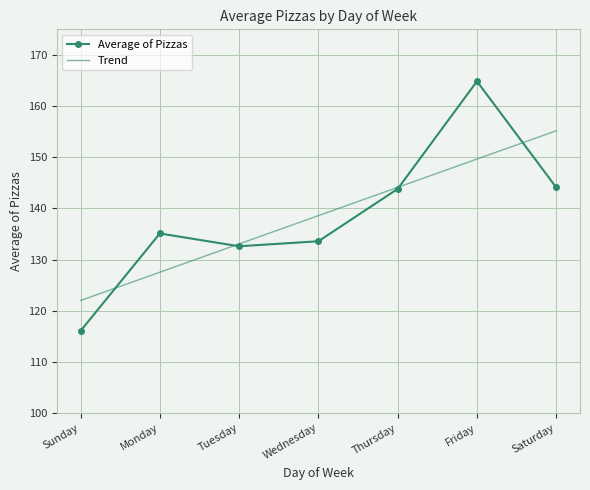

Which series ends up on top after the final intersection of Trend and Average of Pizzas?

Trend